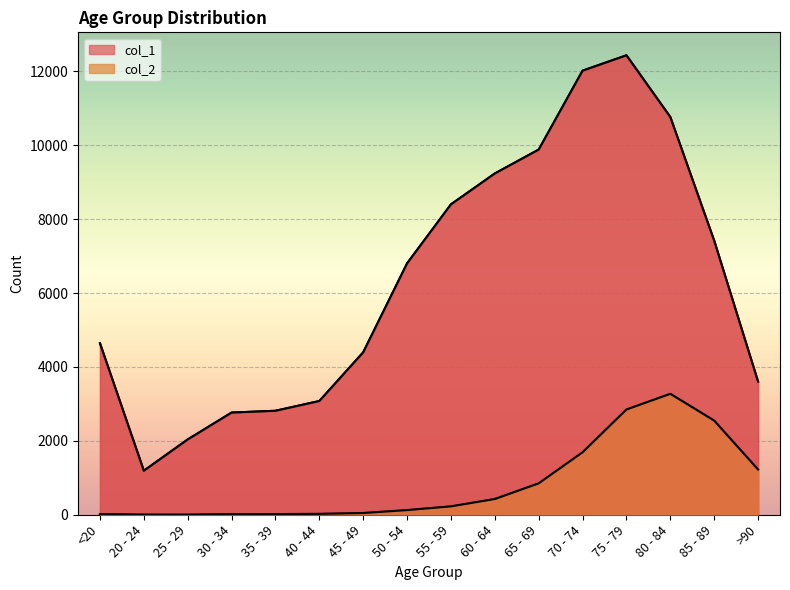

Which series changed the most between 50 - 54 and 80 - 84?

col_1